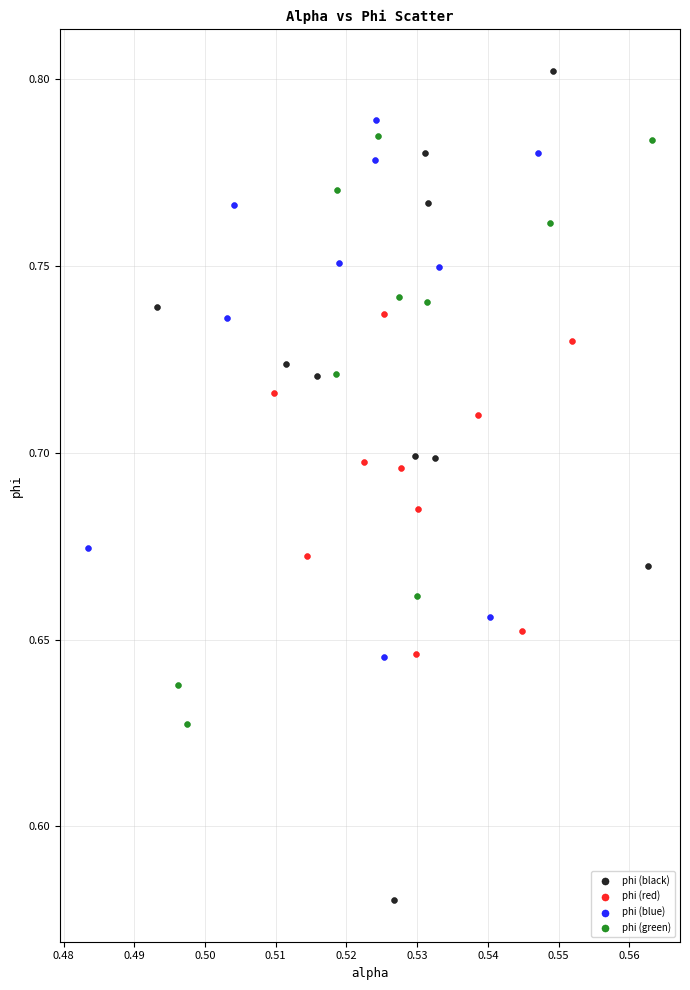

Which series has the largest Y range (max minus min)?

phi (black)